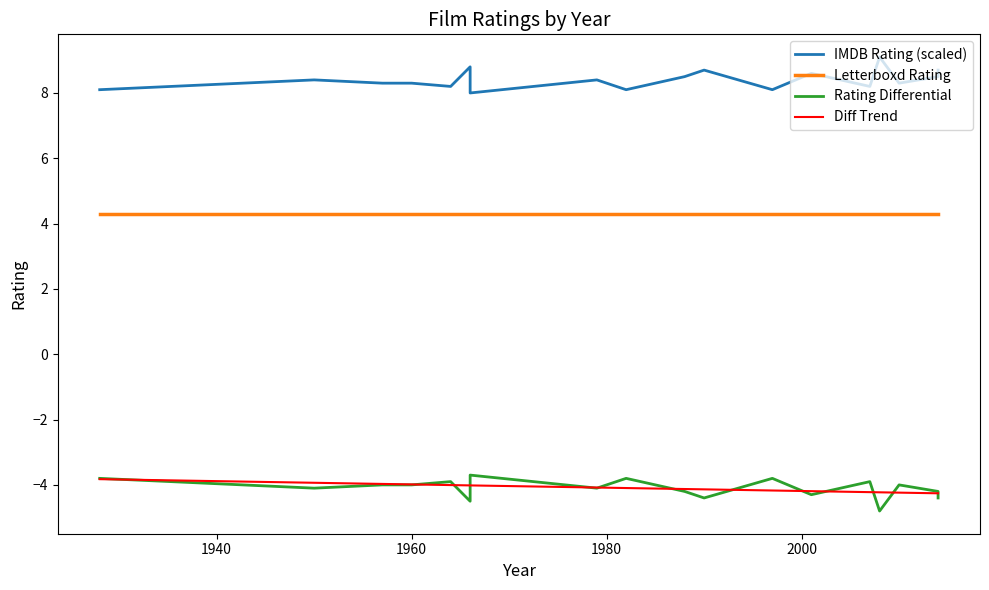

True or false: IMDB Rating (scaled) has a value of 11.3 at 13.

False